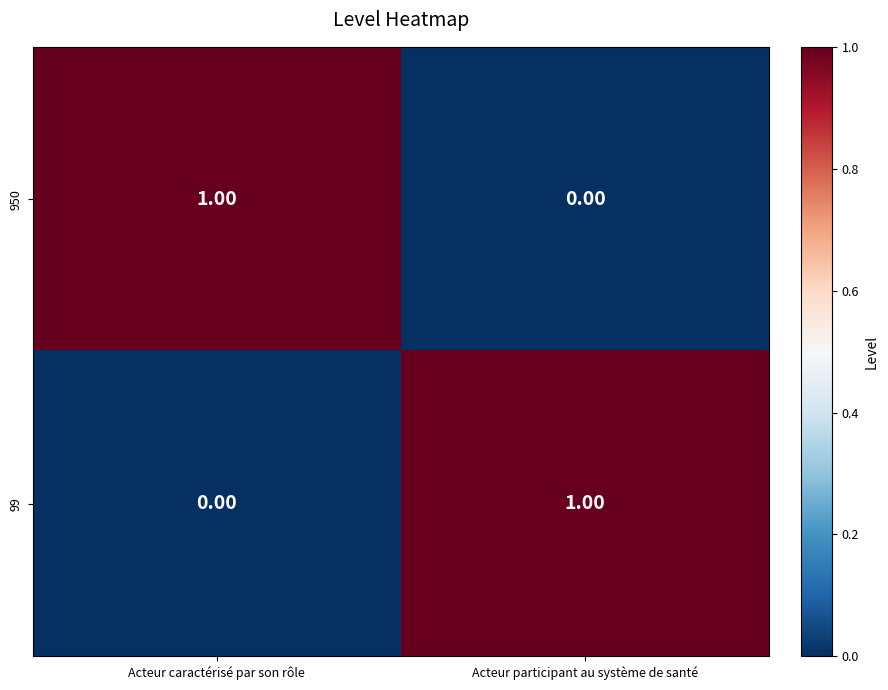

At which label is 950 closest to 0?

Acteur participant au système de santé